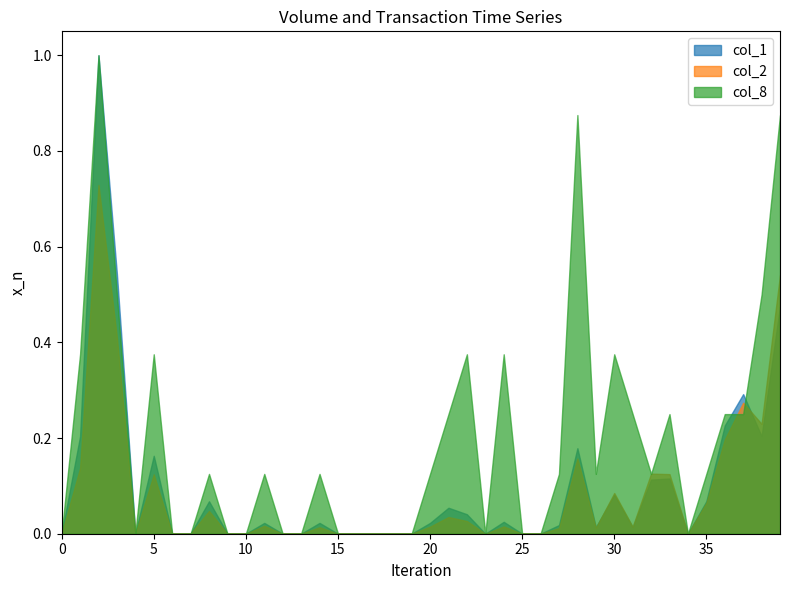

Which series has the largest total across all categories?

col_8